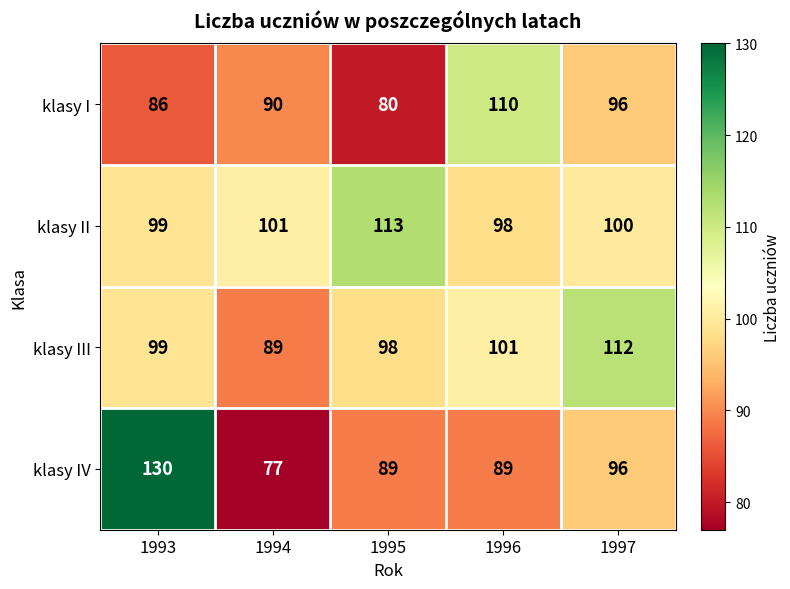

Count the number of data series in this chart.

4